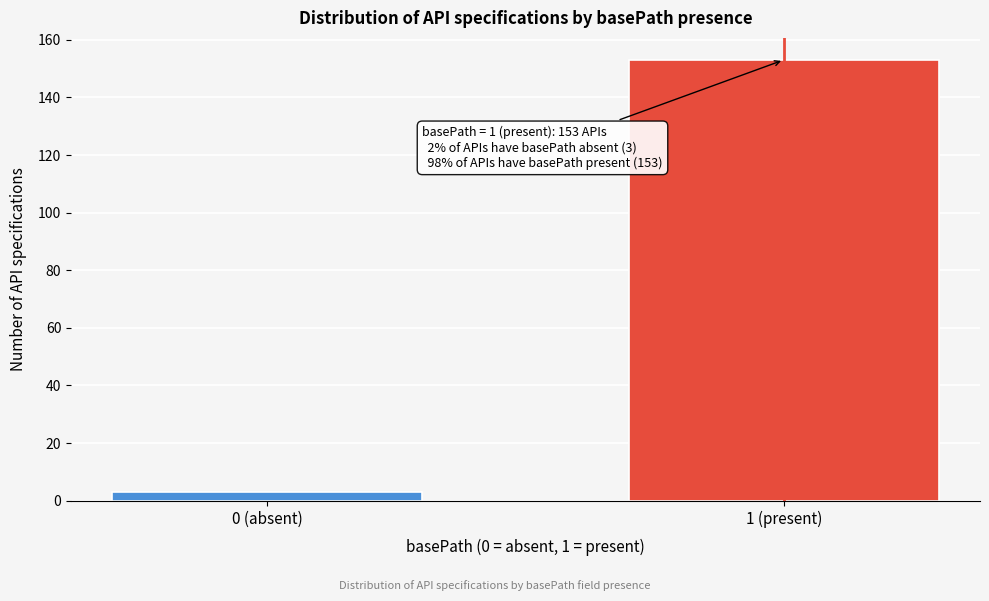

Reading left to right, transcribe all the data shown in this chart.

0 (absent)=3	1 (present)=153